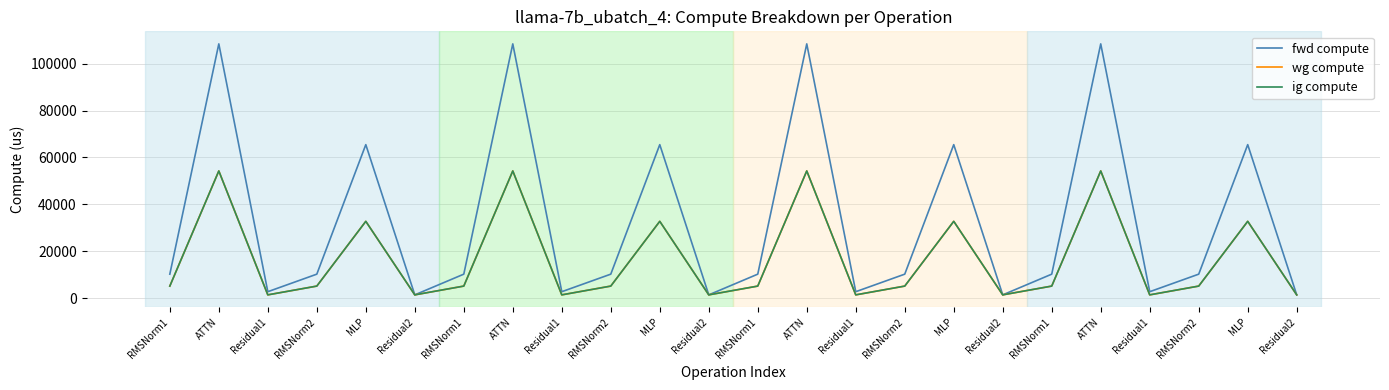

True or false: fwd compute has more than 0 interior local peaks.

True